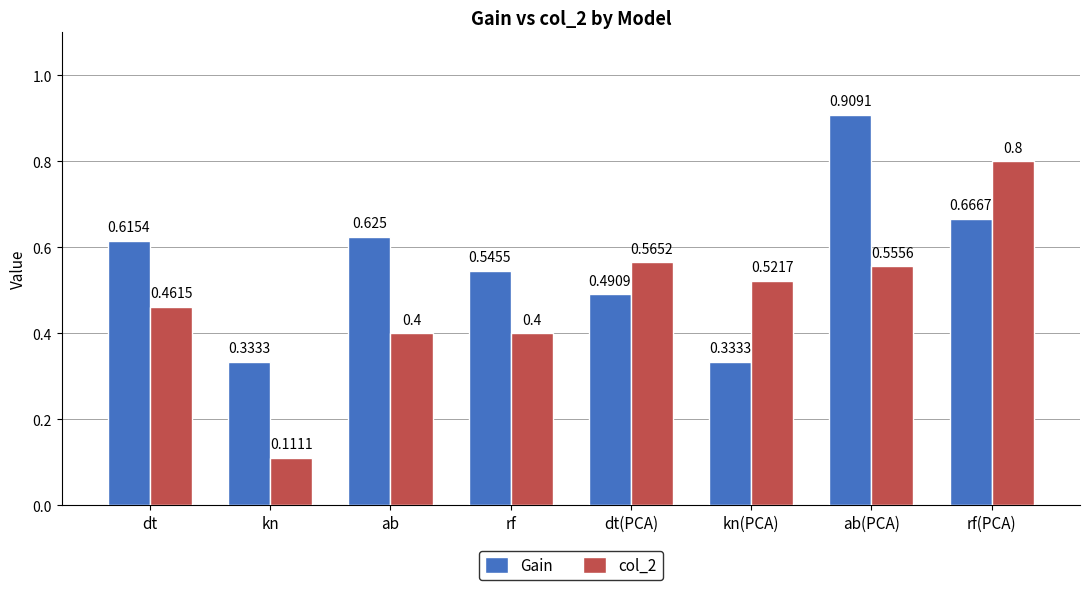

At which label does col_2 reach its peak?

rf(PCA)